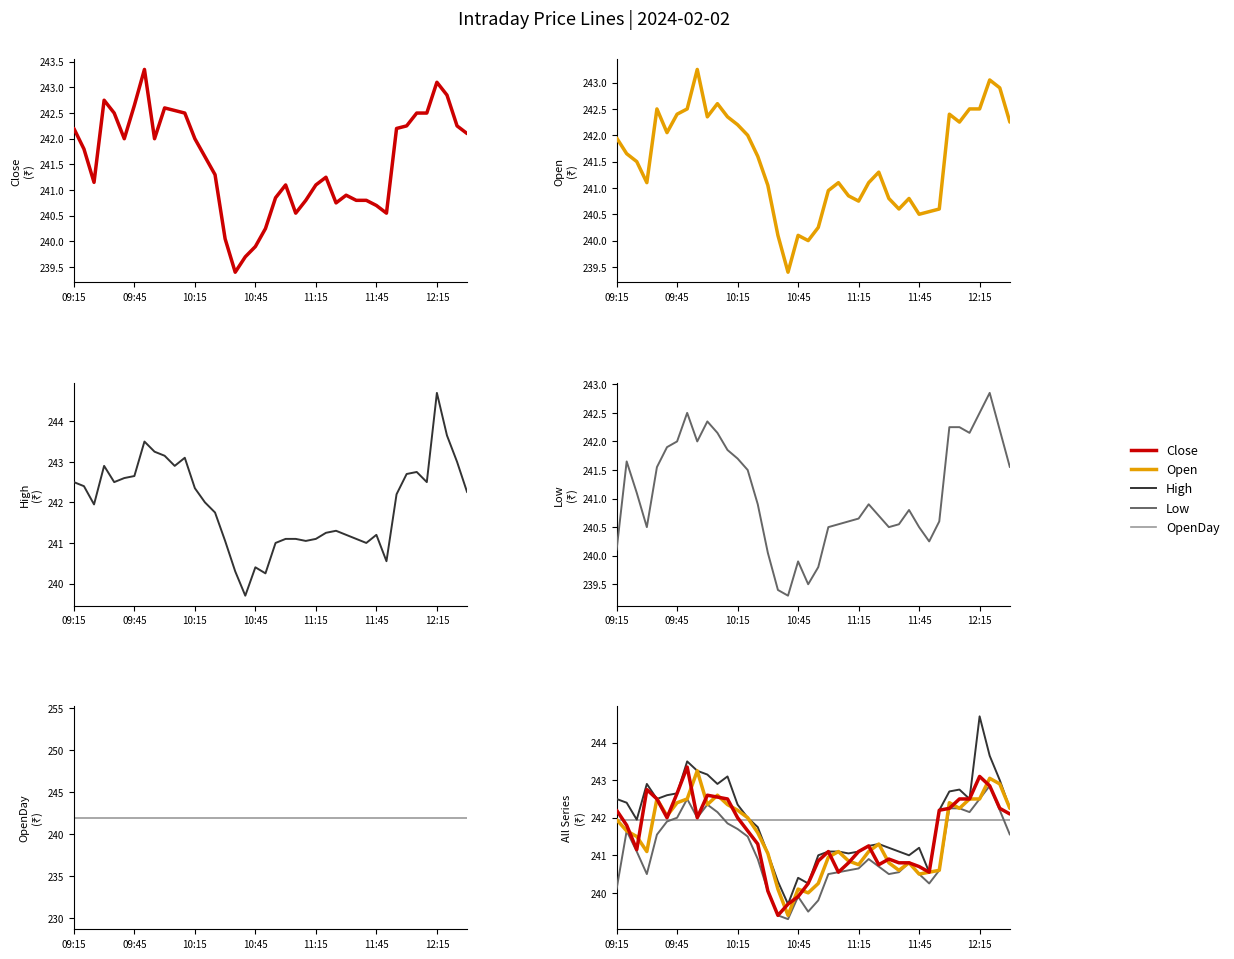

What value does the OpenDay series have at 28?

241.9